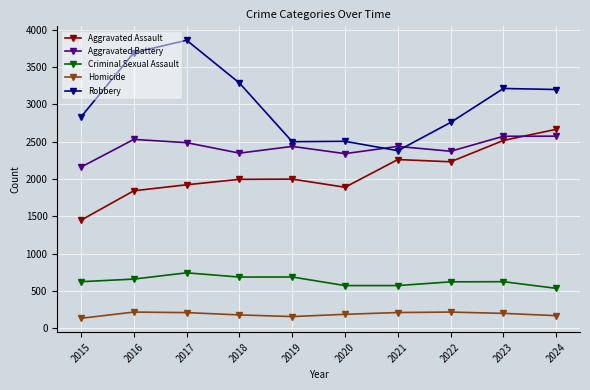

What are all the series names shown in the legend?

Aggravated Assault, Aggravated Battery, Criminal Sexual Assault, Homicide, Robbery